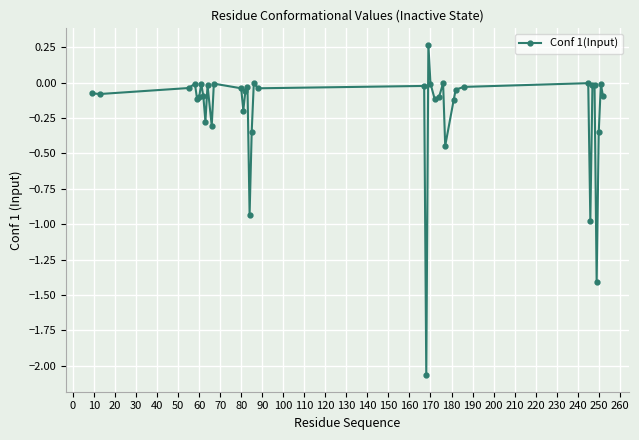

What is the difference between the maximum and minimum values?

2.3